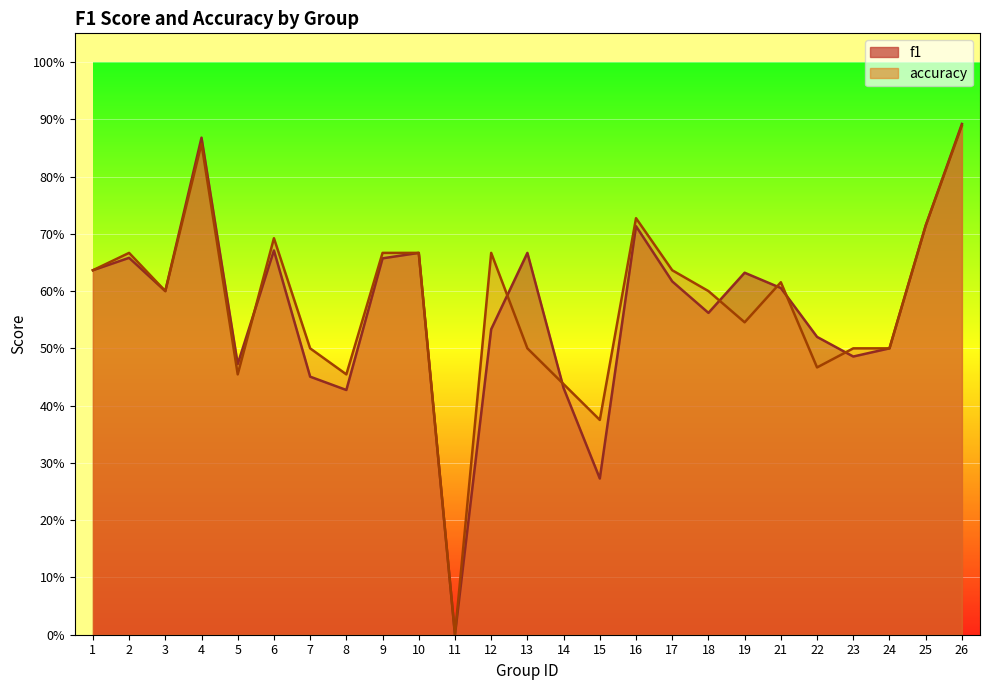

Rank the series by their average value, from highest to lowest.

accuracy, f1